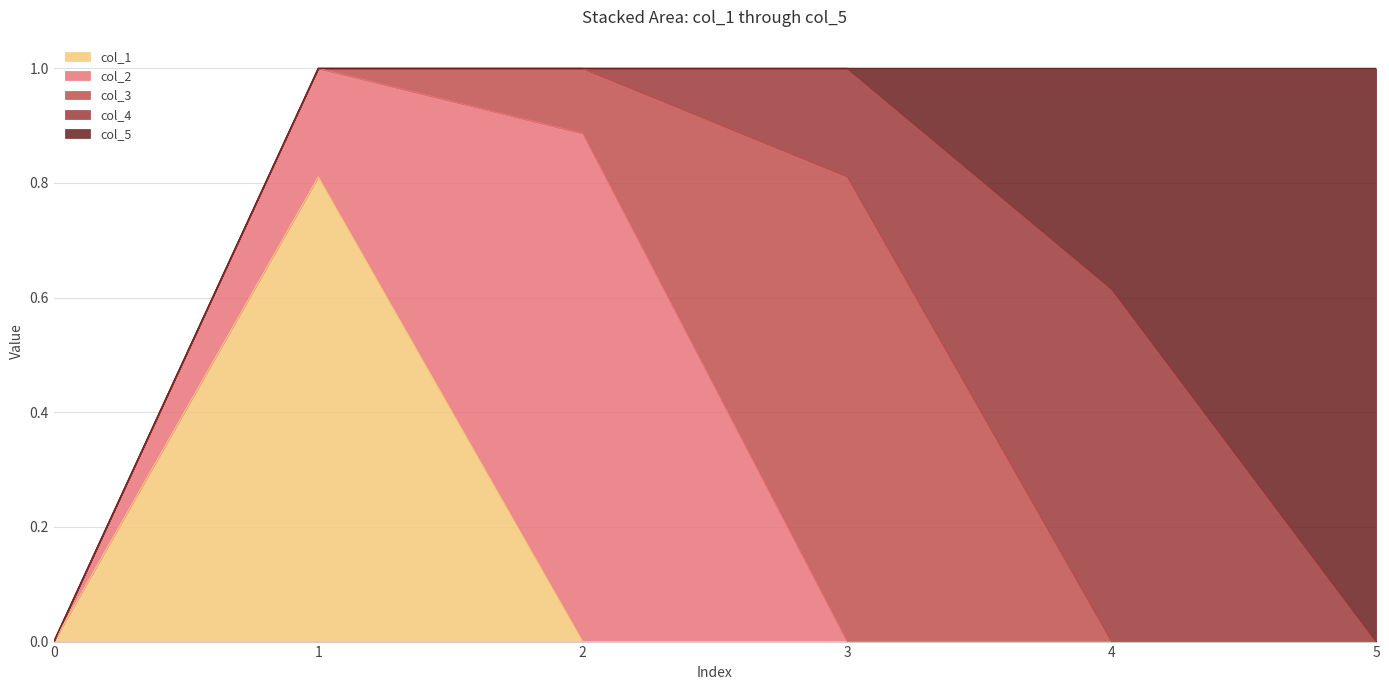

After their last crossing, which series has the higher values: col_3 or col_1?

col_3